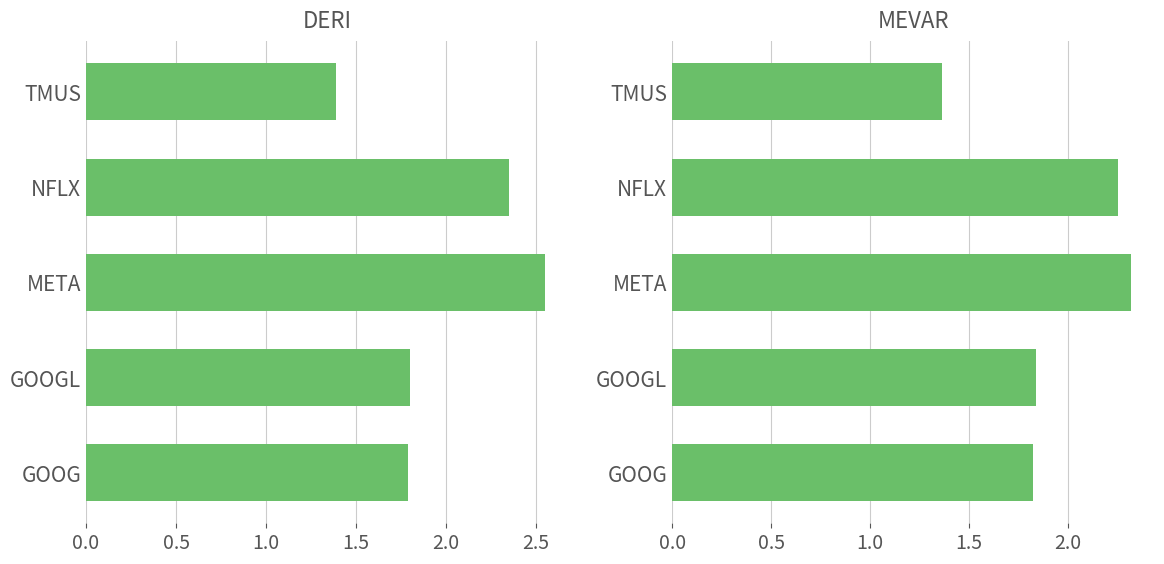

What is the difference between the maximum and minimum values in the MEVAR series?

1.0